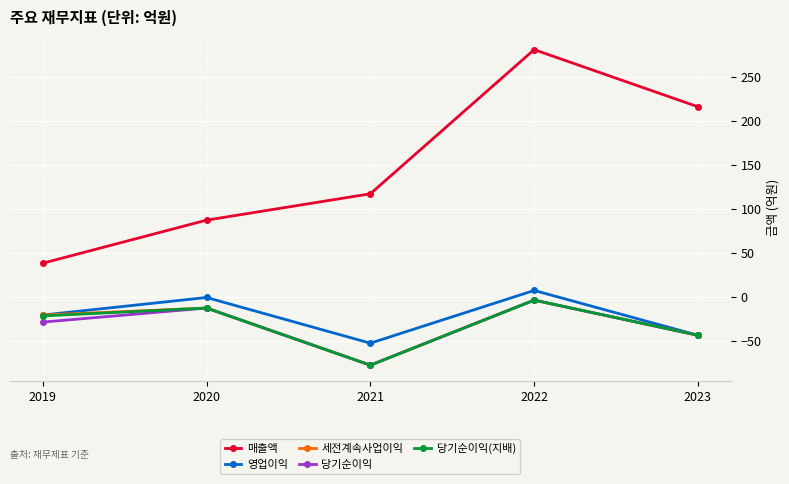

What is the average value of the 당기순이익 series?

-34